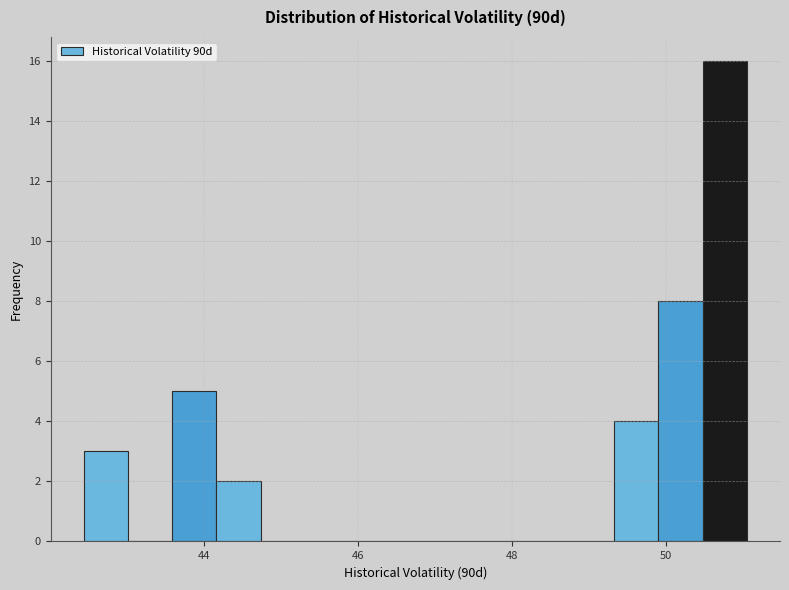

Read against the x-axis, roughly where is the centre of the tallest bar?

50.8